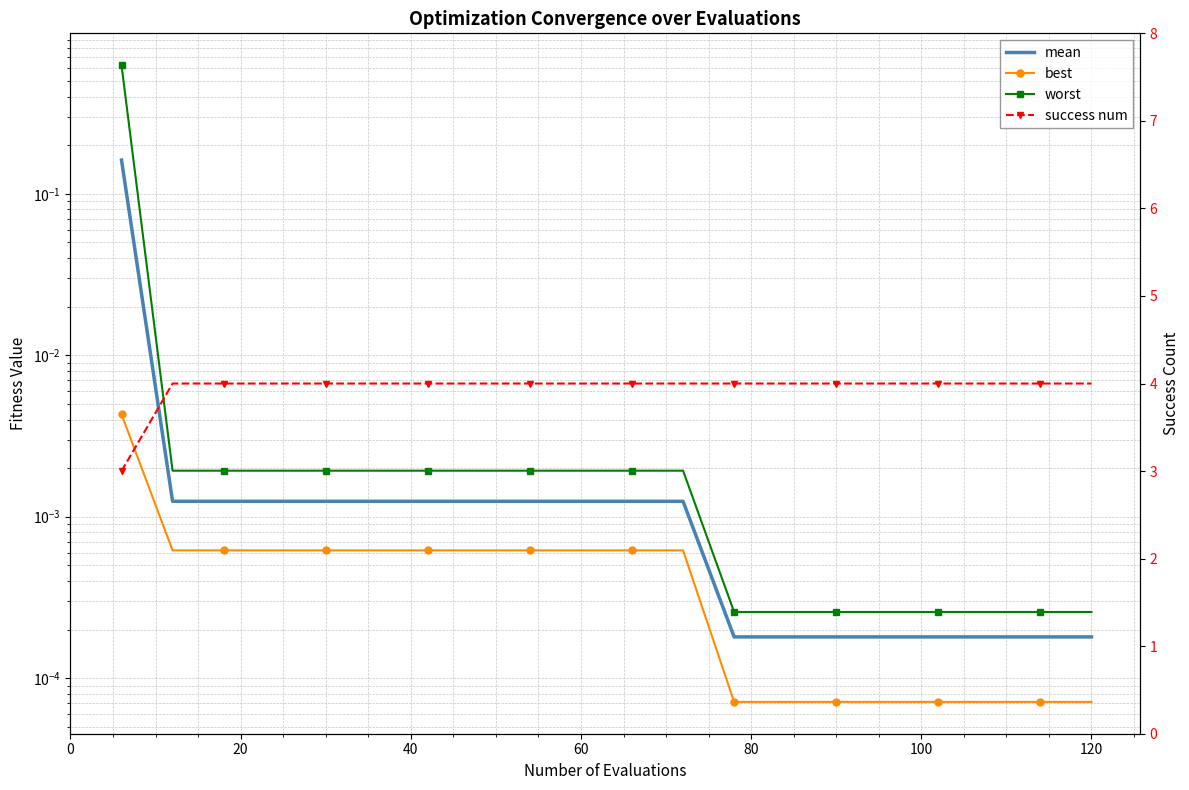

Count the success num values in the range 4 to 5.

19